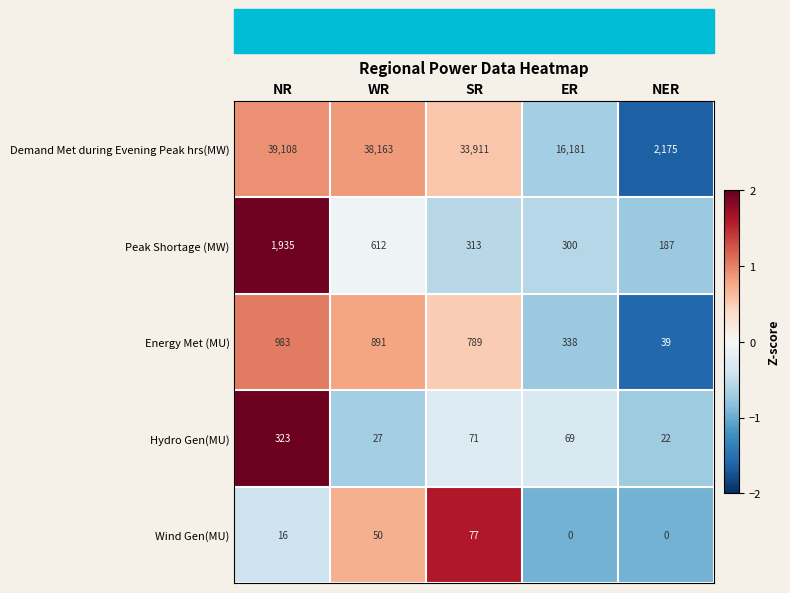

What is the average value of the Demand Met during Evening Peak hrs(MW) series?

25908